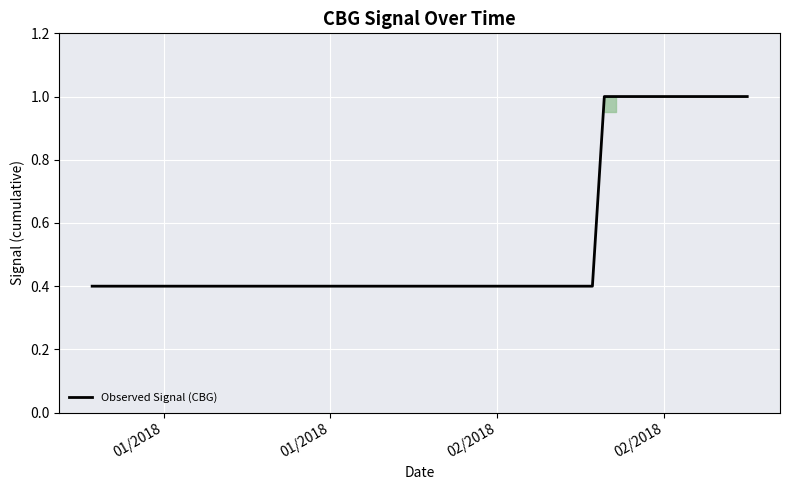

What is the greatest value displayed?

1.0